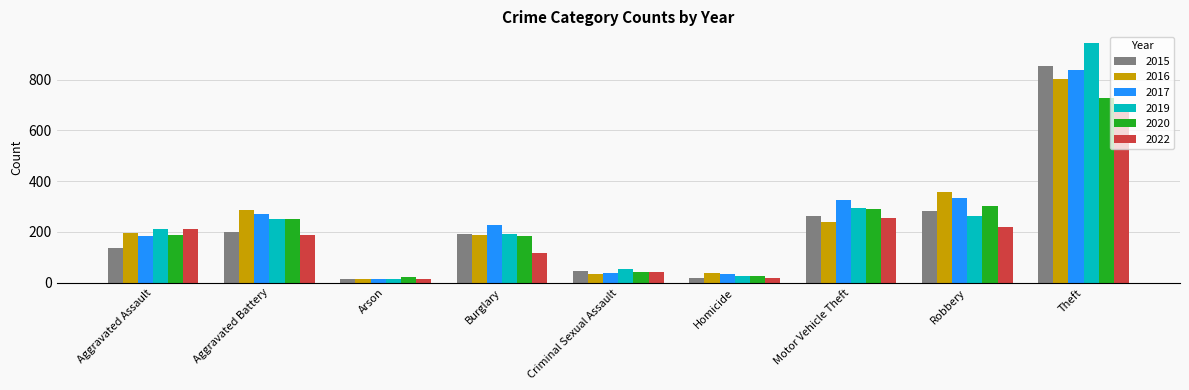

Where is 2019 nearest to the value 478?

Motor Vehicle Theft